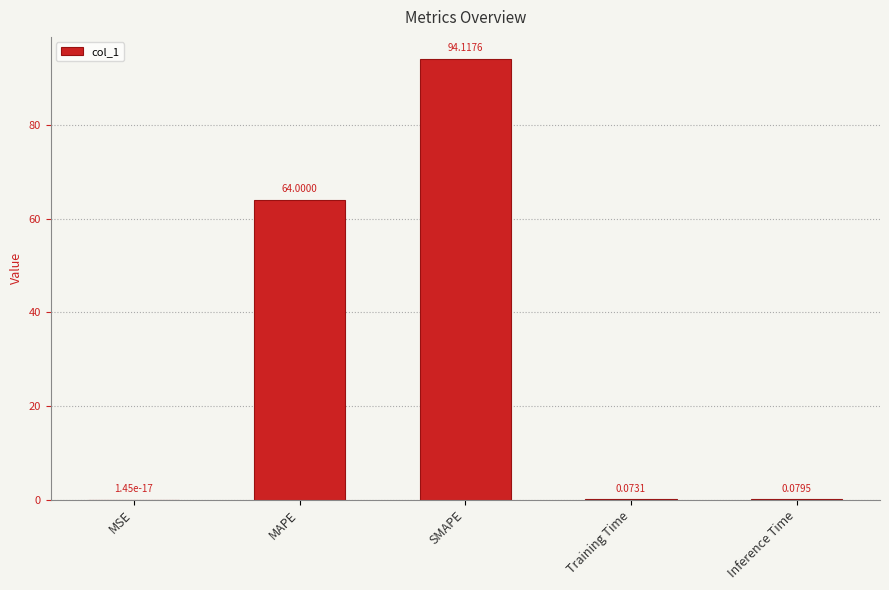

What is the sum of all values?

158.3